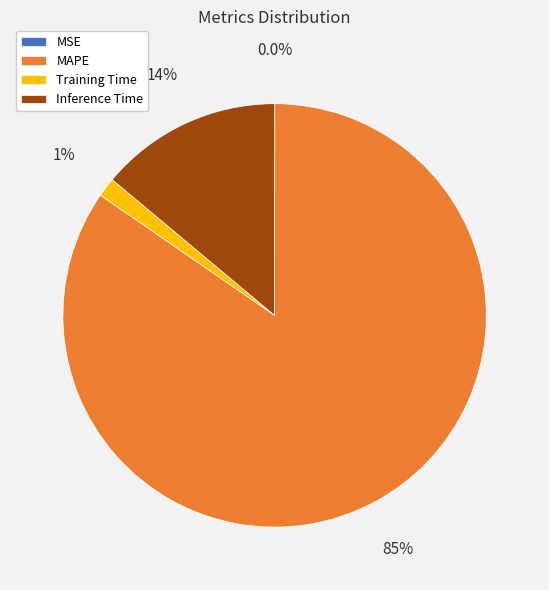

To the nearest percent, what is the average slice percentage?

25%